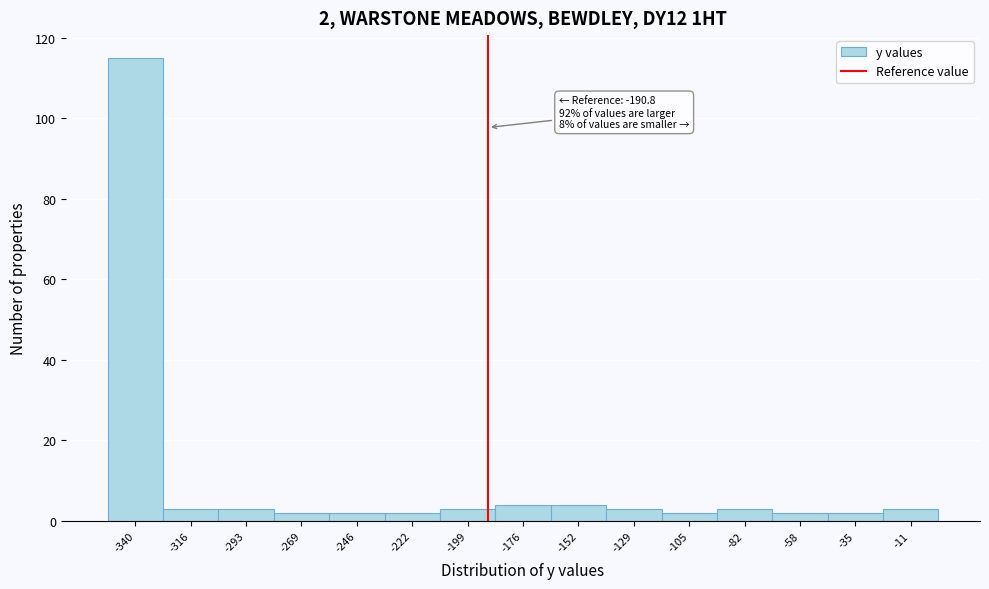

Over which range of the x-axis is the bar tallest?

-350 to -330